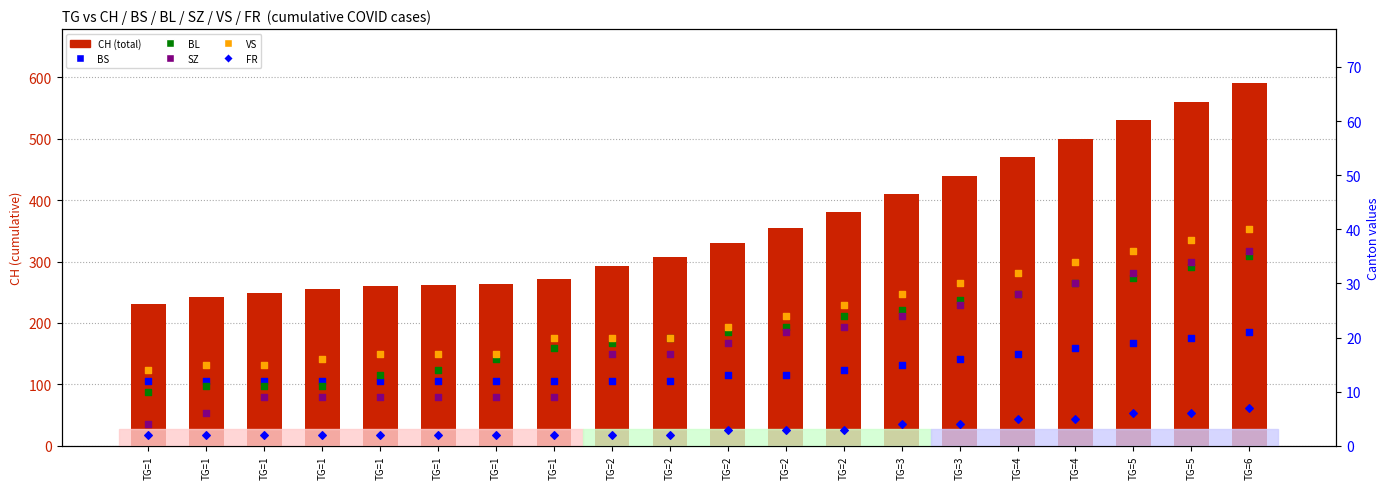

Which series has the largest total across all categories?

CH (total)